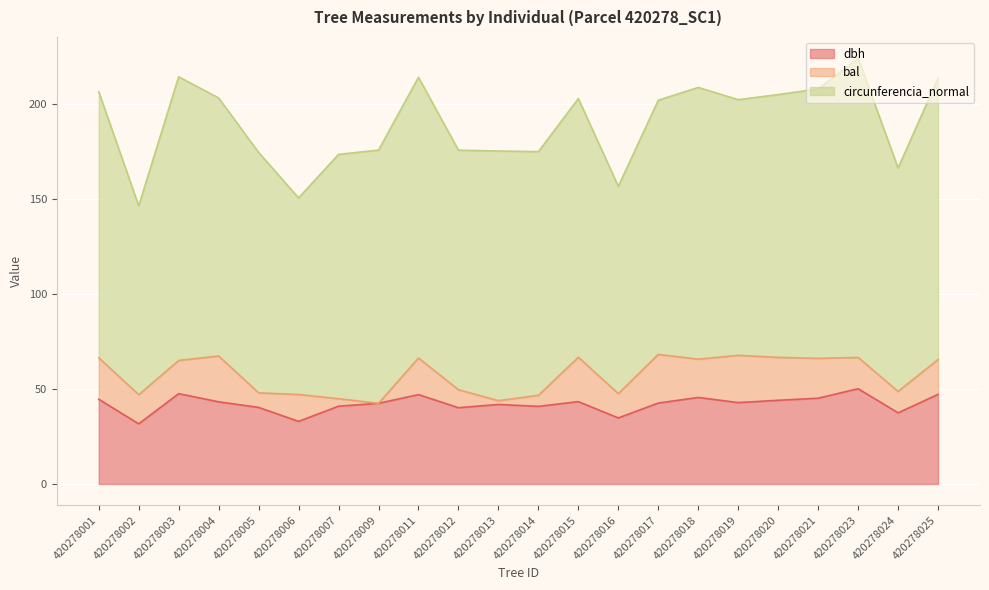

How many data points in dbh are less than 42?

9